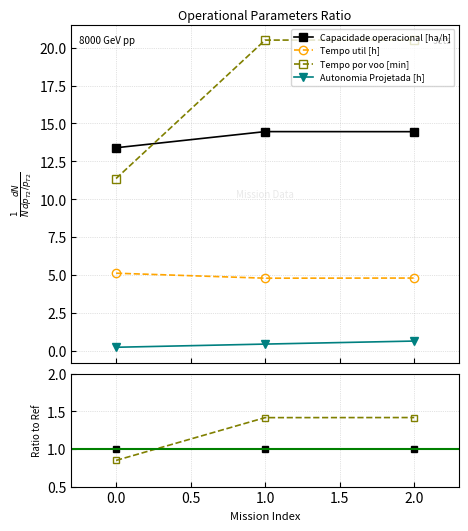

What is the total value across all series at 2.0?

2.8